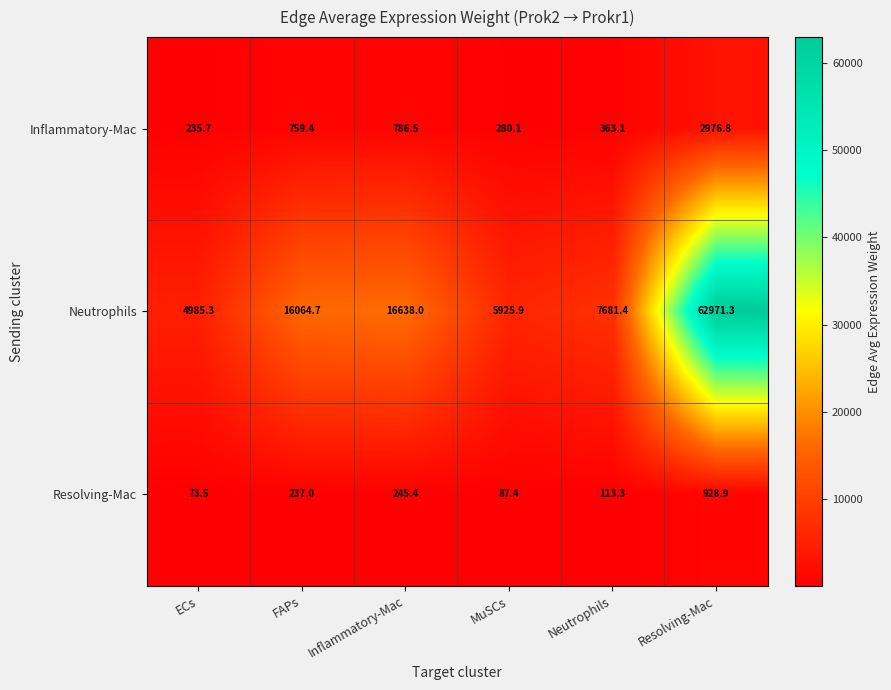

Which series has the widest spread of values?

Neutrophils